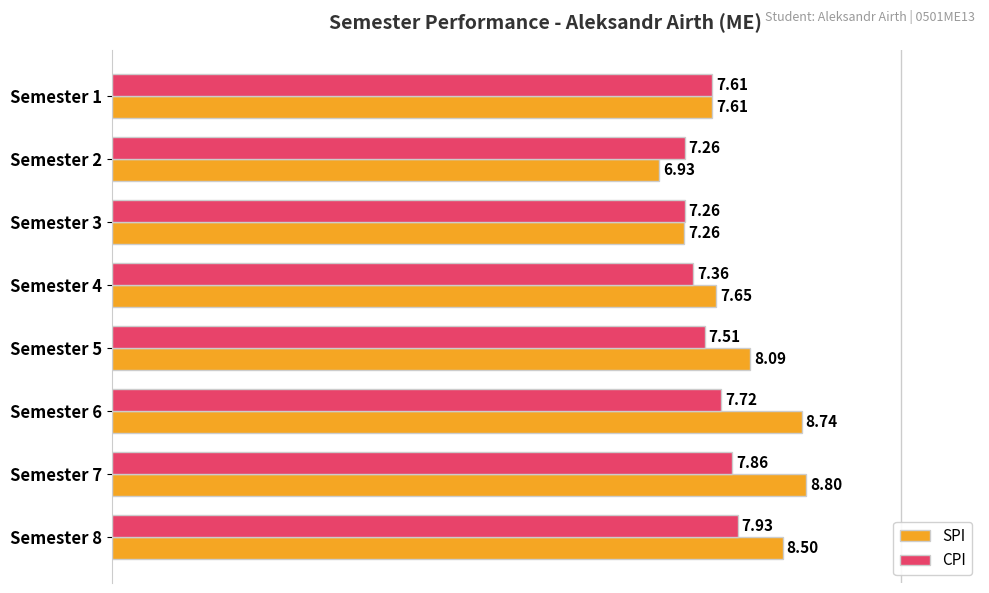

Between Semester 5 and Semester 7, which series saw the biggest shift?

SPI